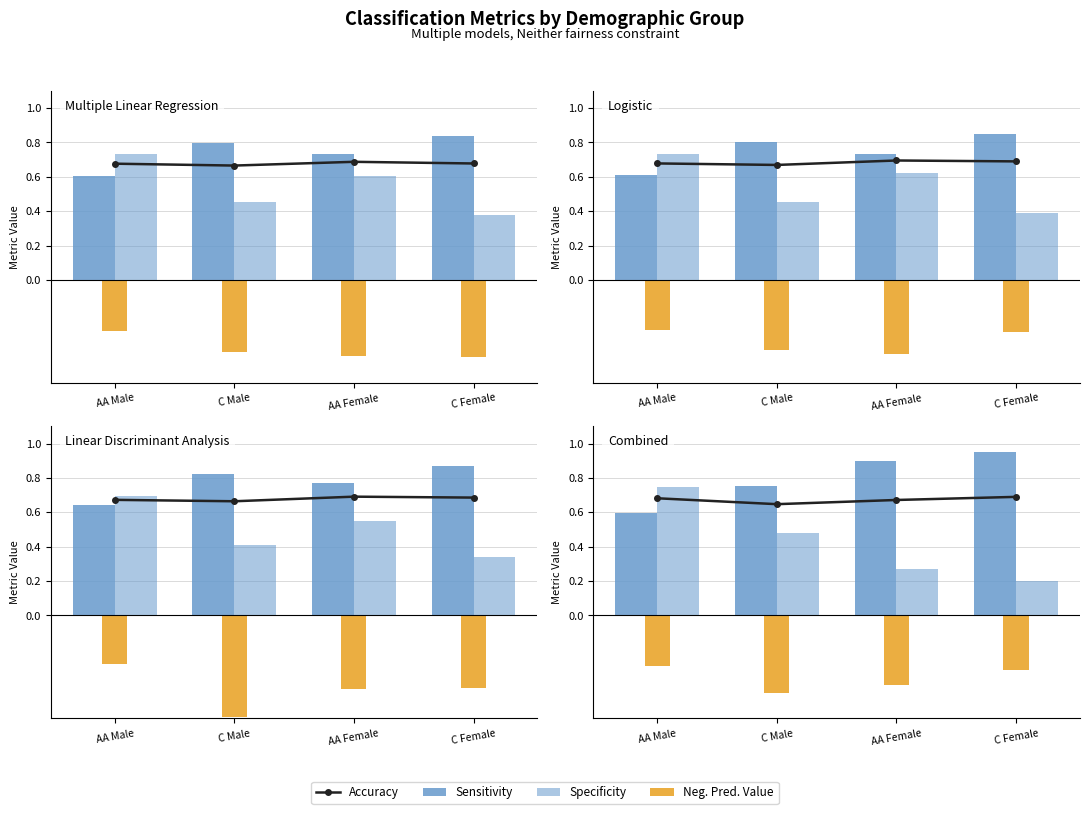

What is the sum of all Neg. Pred. Value values?

-1.5